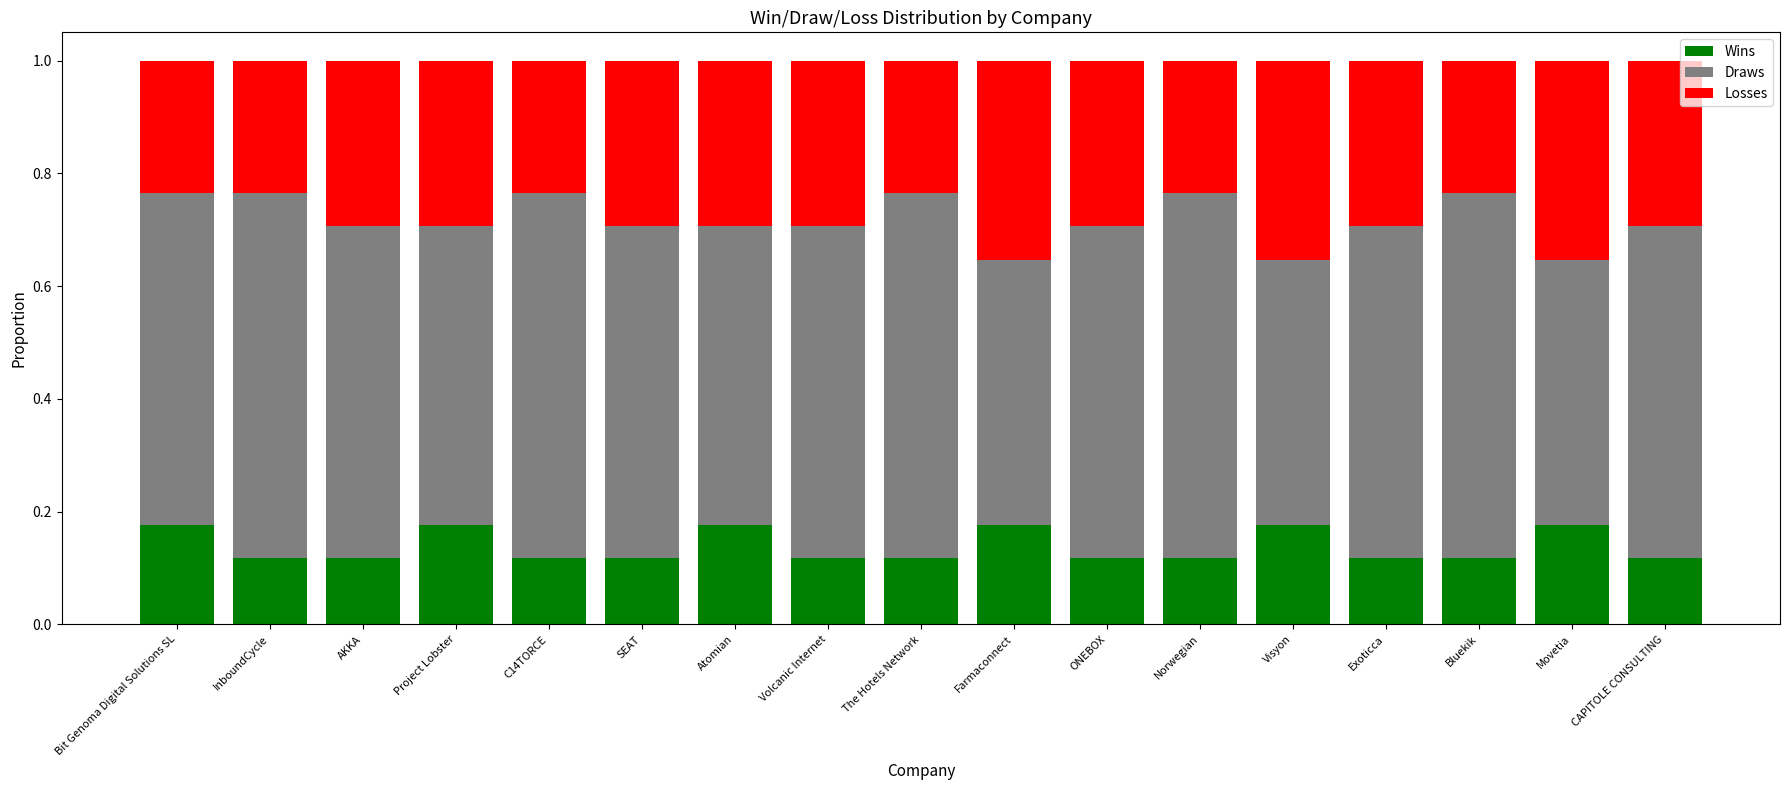

What is the total value across all series at Movetia?

1.0